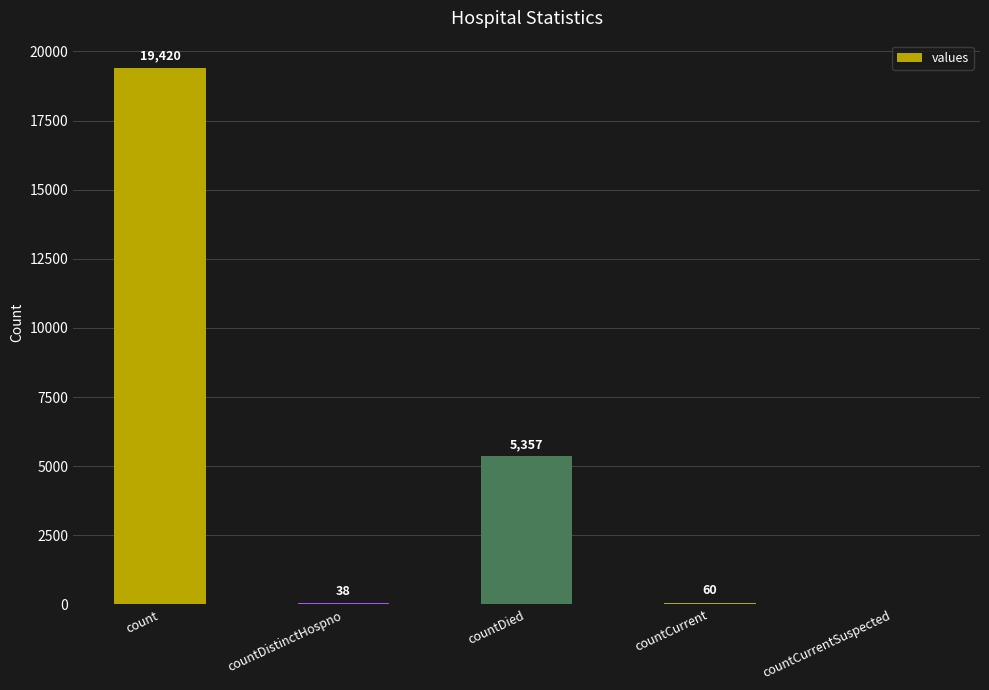

Which label corresponds to the largest value in the chart?

count